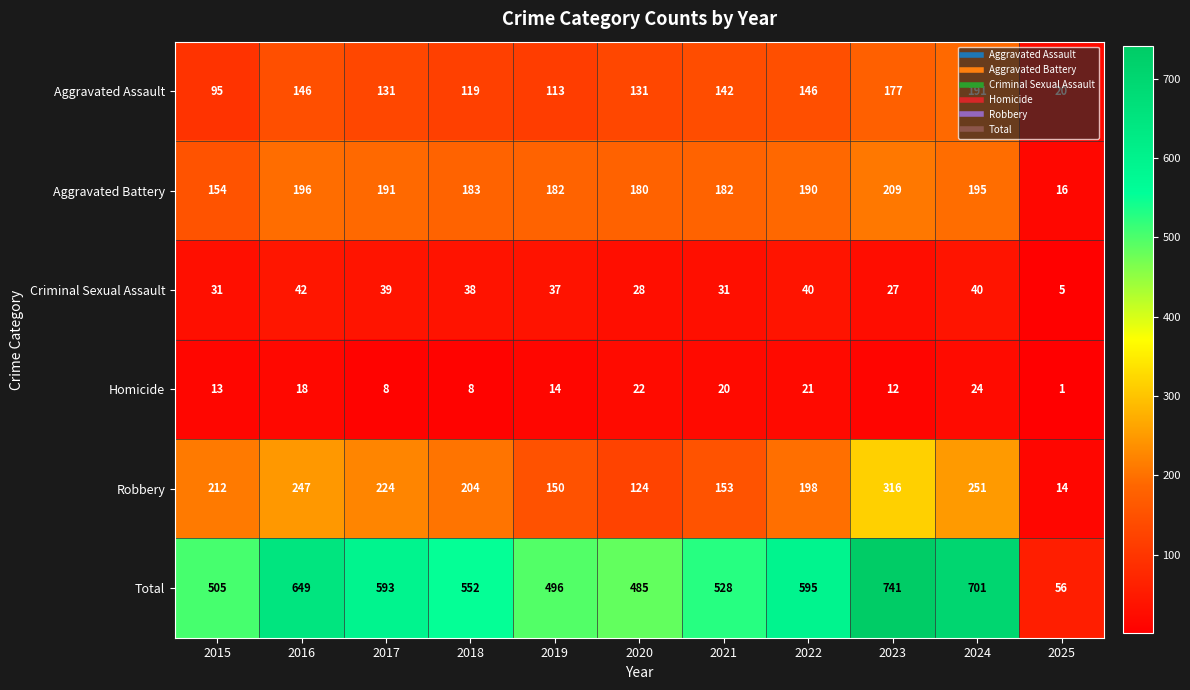

Which label corresponds to the largest value in the chart?

2023